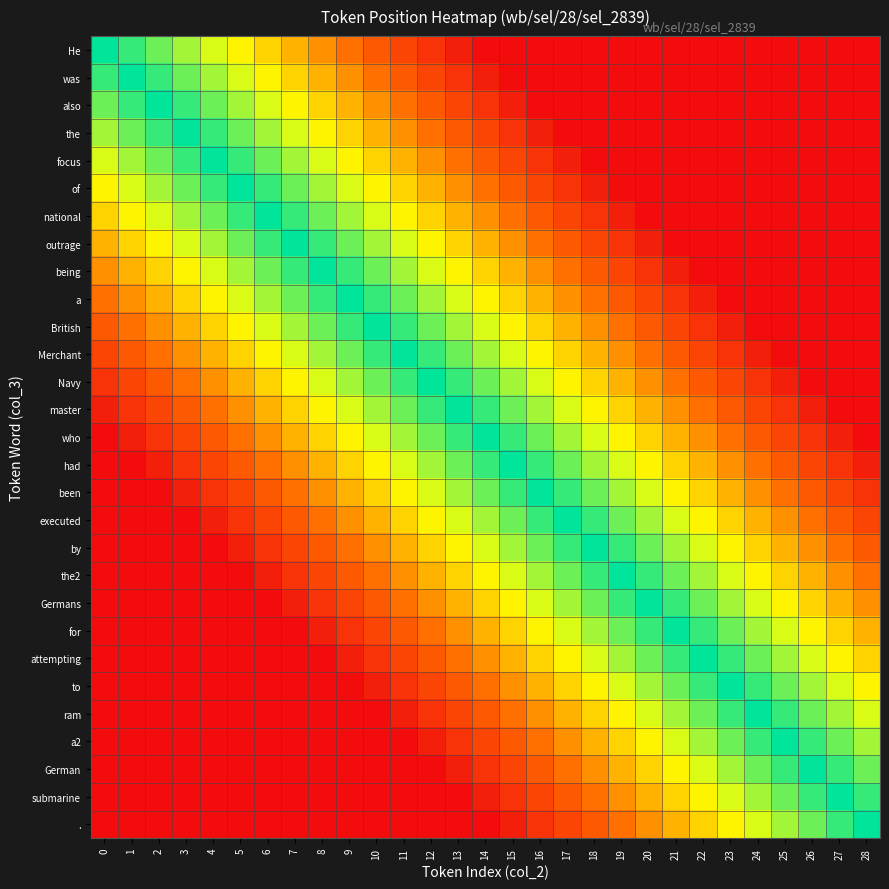

Which has a higher value, 5 or 23?

5